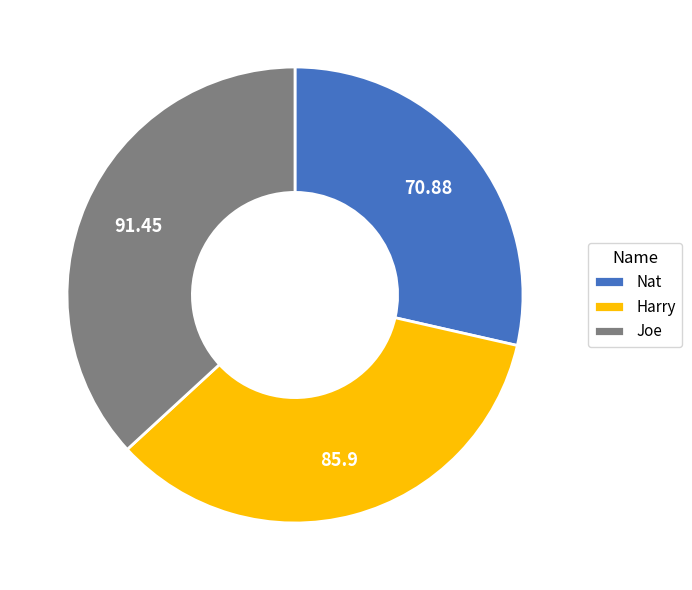

What is the smallest slice in the pie chart?

Nat